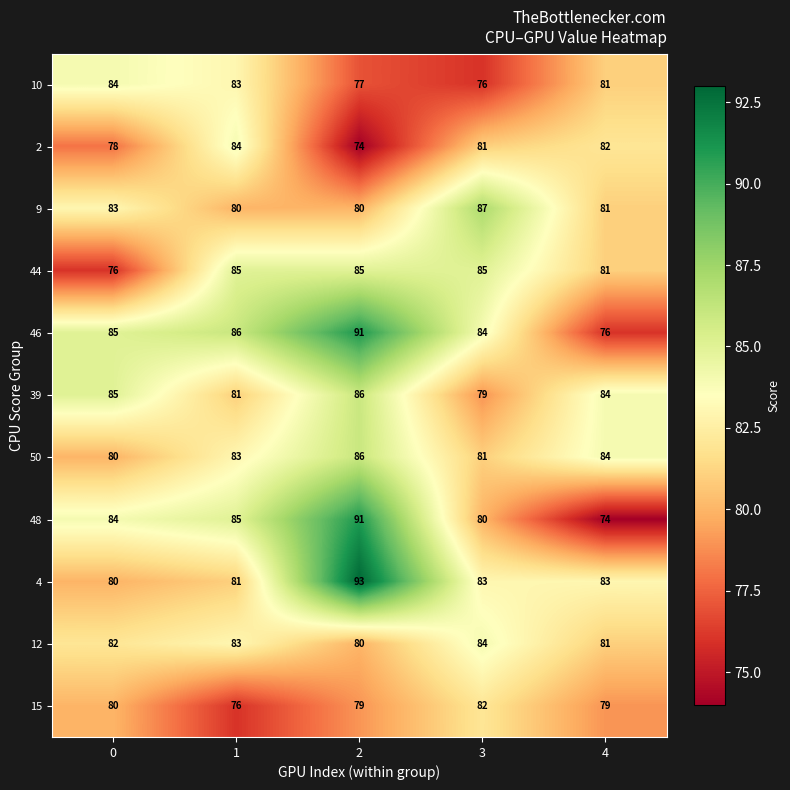

How many 10 values are between 77 and 83?

3